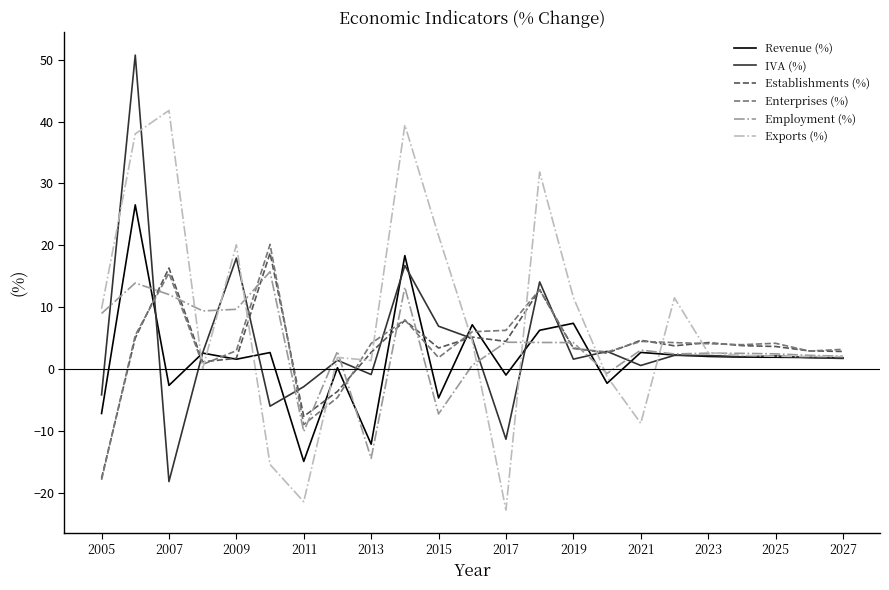

Which series has the largest total across all categories?

Exports (%)